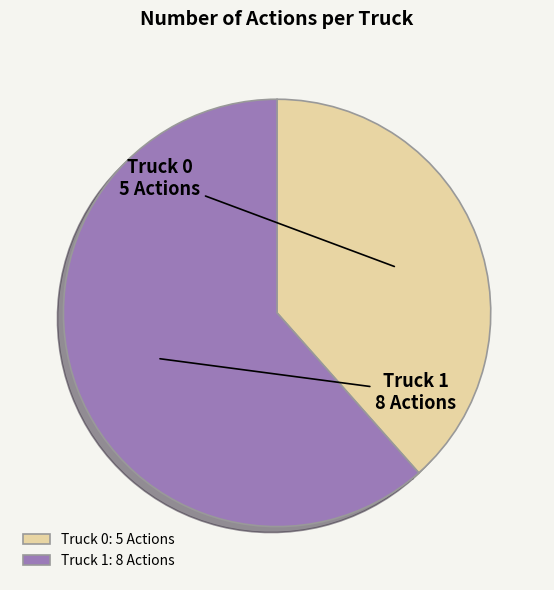

Is there a majority slice in this chart?

Yes